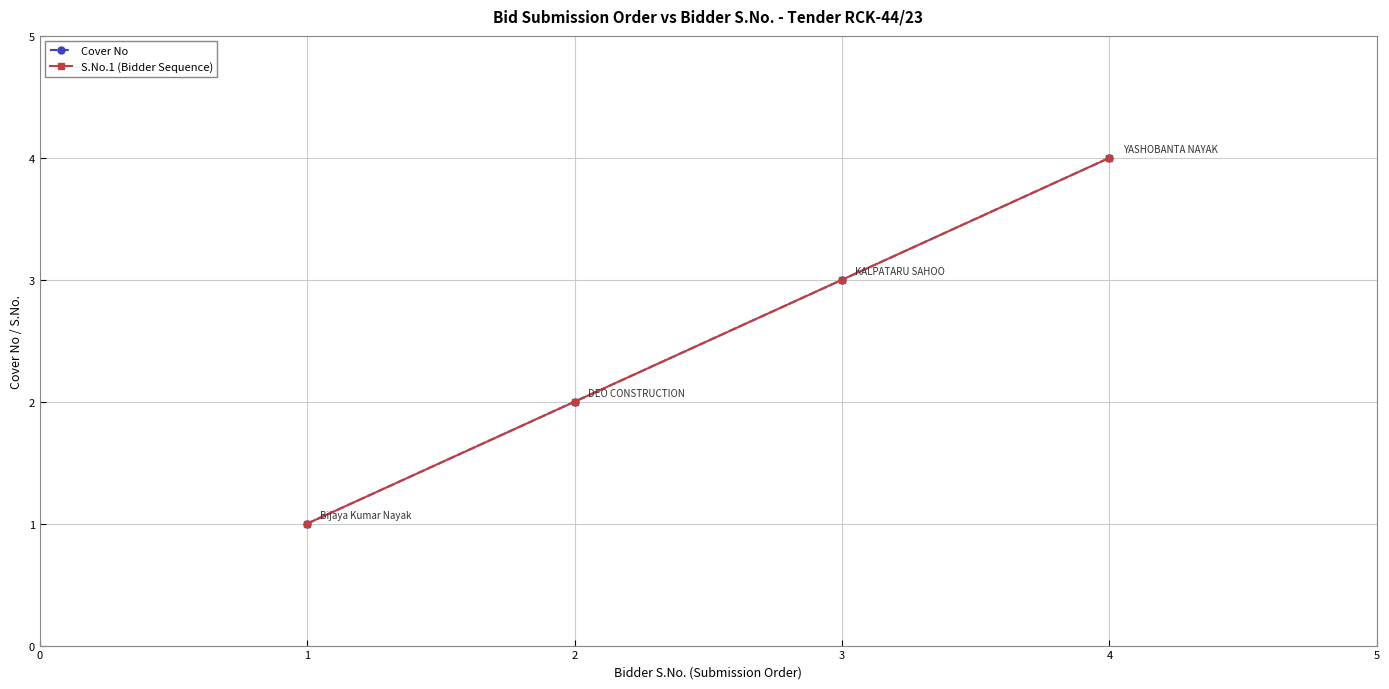

How many lines are shown in the chart?

2